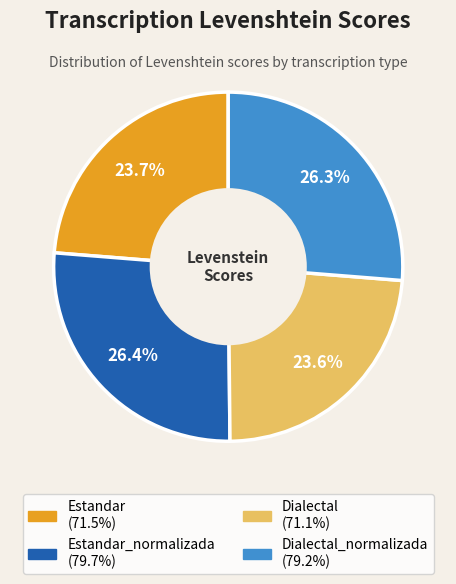

Is there any slice that represents more than half of the pie?

No